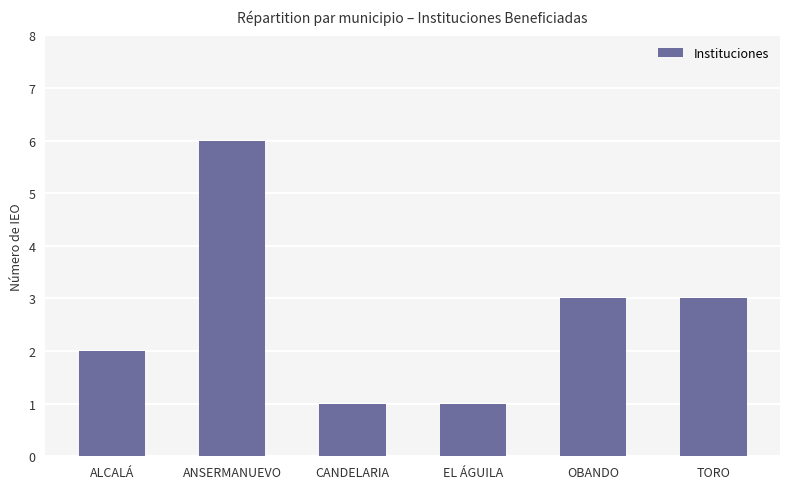

What is the ratio of the value at ANSERMANUEVO to the value at CANDELARIA?

6.0